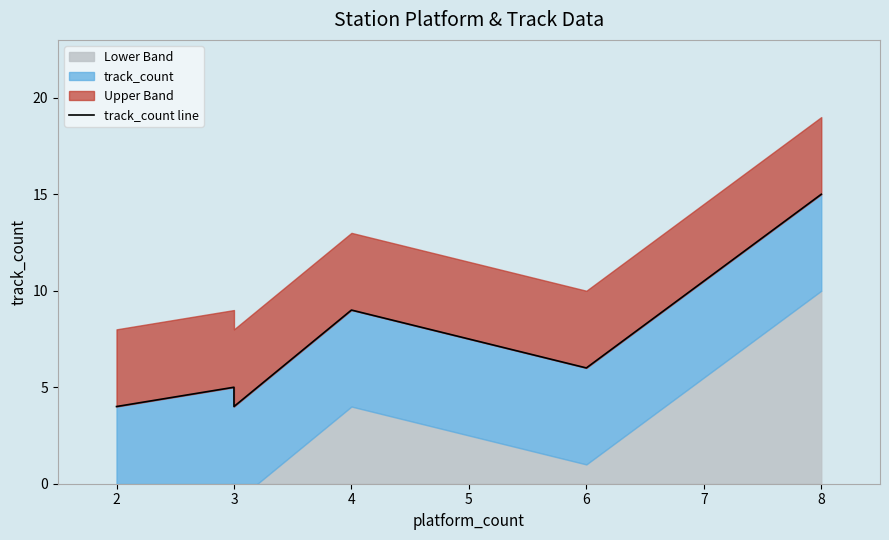

Which has a higher value, 3 or 3?

3